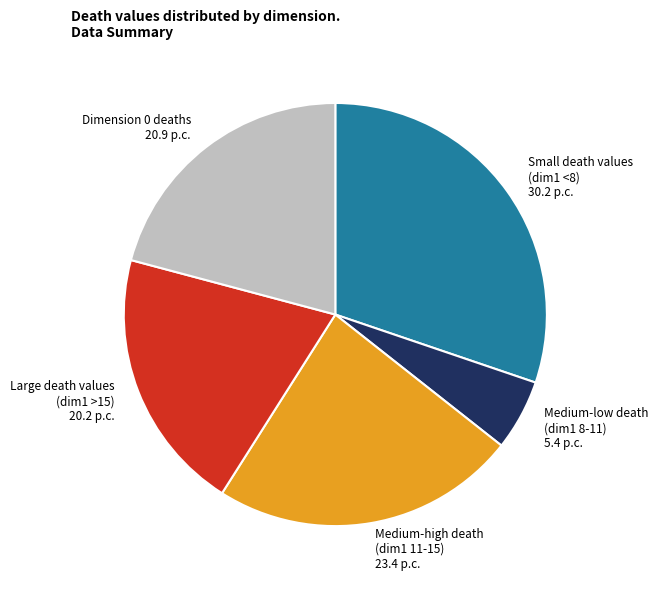

True or false: Medium-low death (dim1 8-11) accounts for 16% of the total.

False